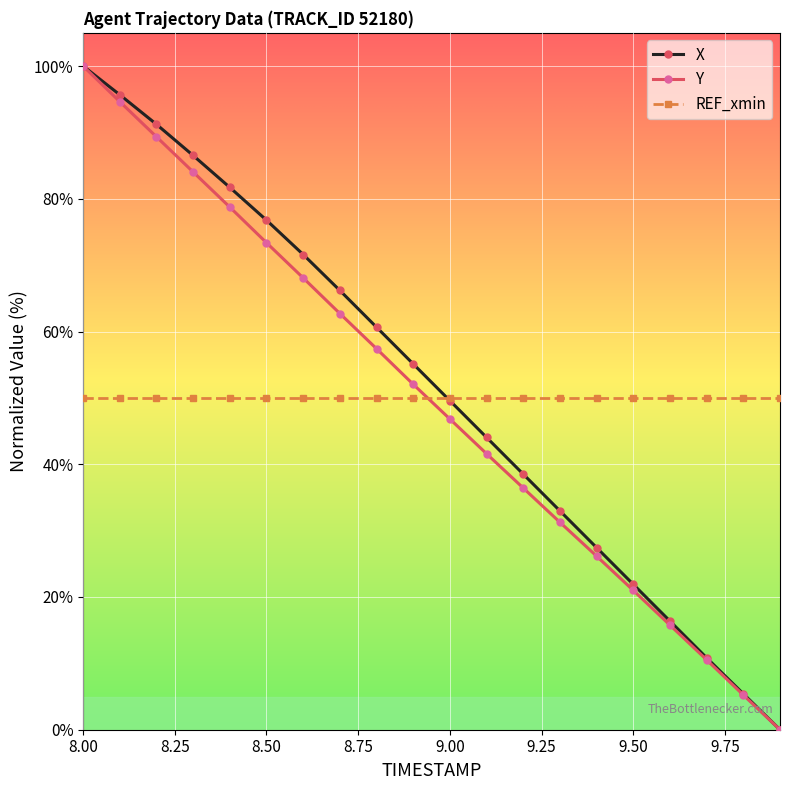

True or false: X has more than 2 points higher than both neighbors.

False